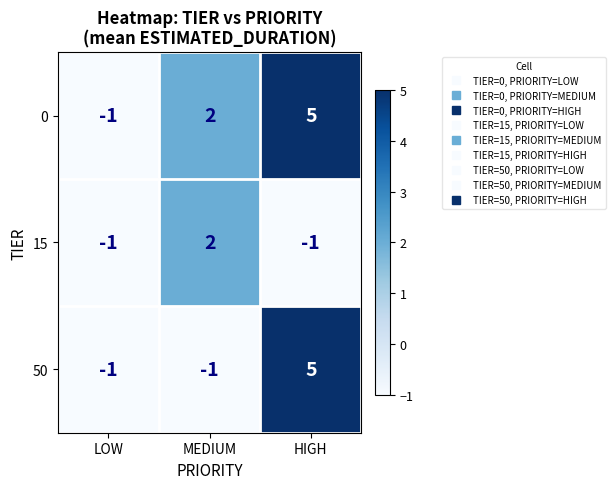

How many data points does each series have?

3